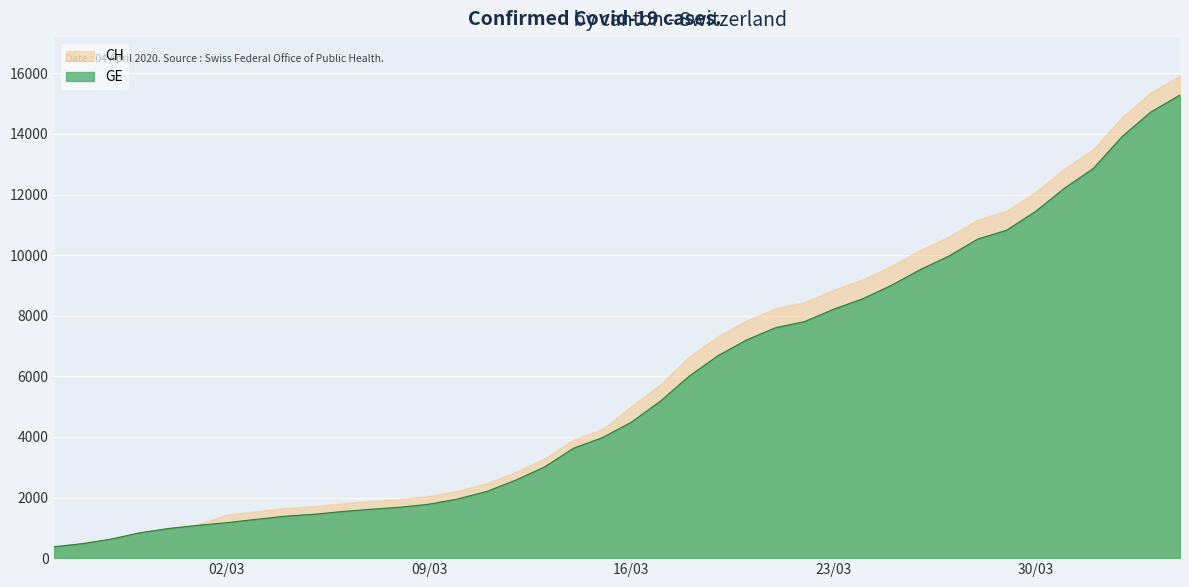

How many values are below 4485?

20